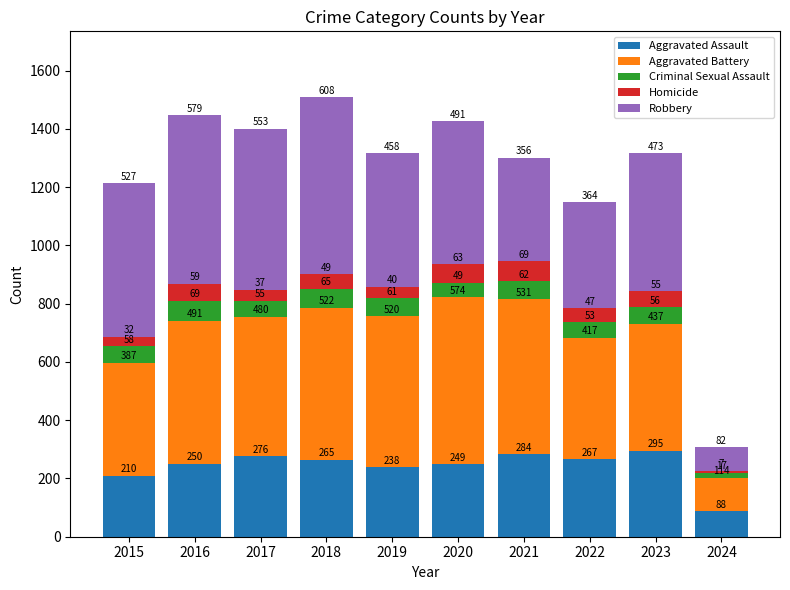

What are all the series names shown in the legend?

Aggravated Assault, Aggravated Battery, Criminal Sexual Assault, Homicide, Robbery